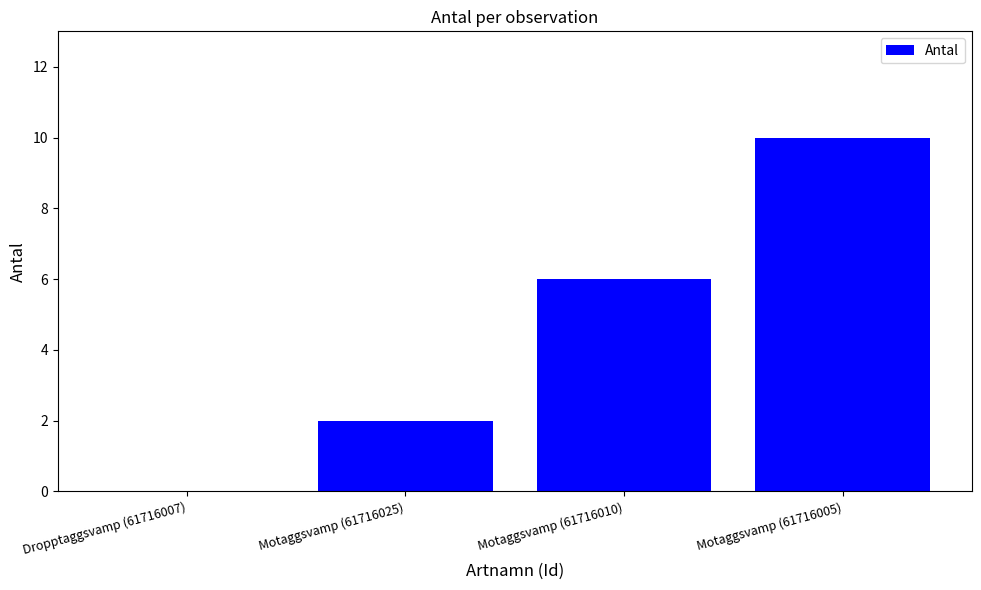

Is it true that the value at Motaggsvamp (61716025) is 2?

True